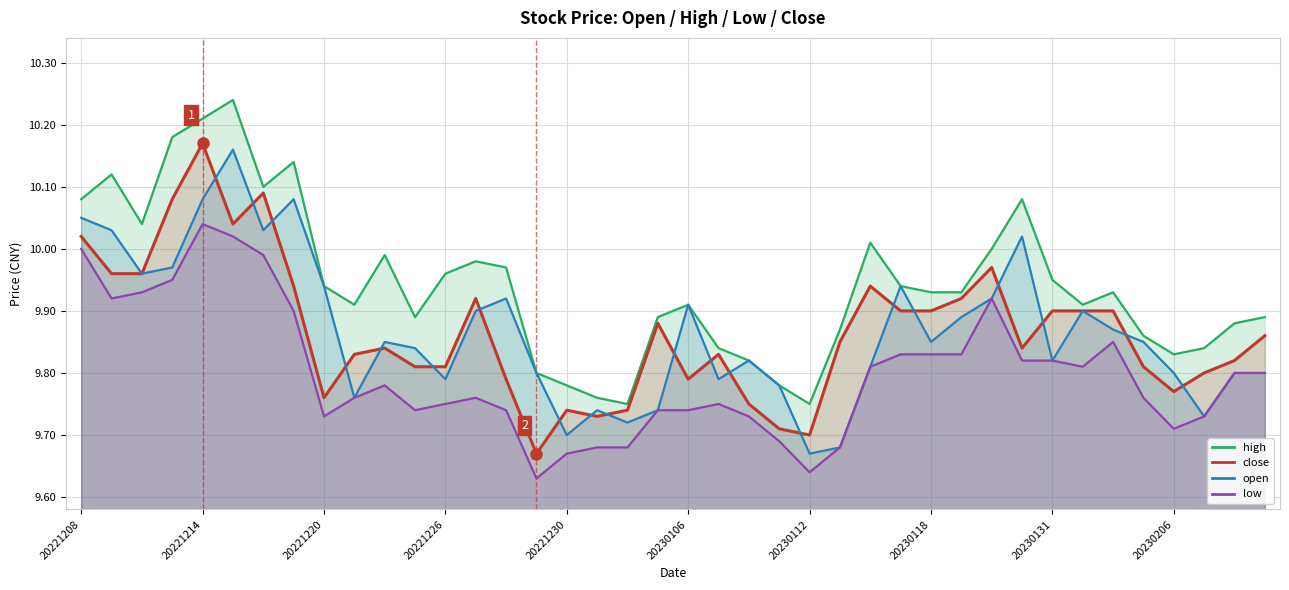

True or false: high and close intersect in this chart.

False